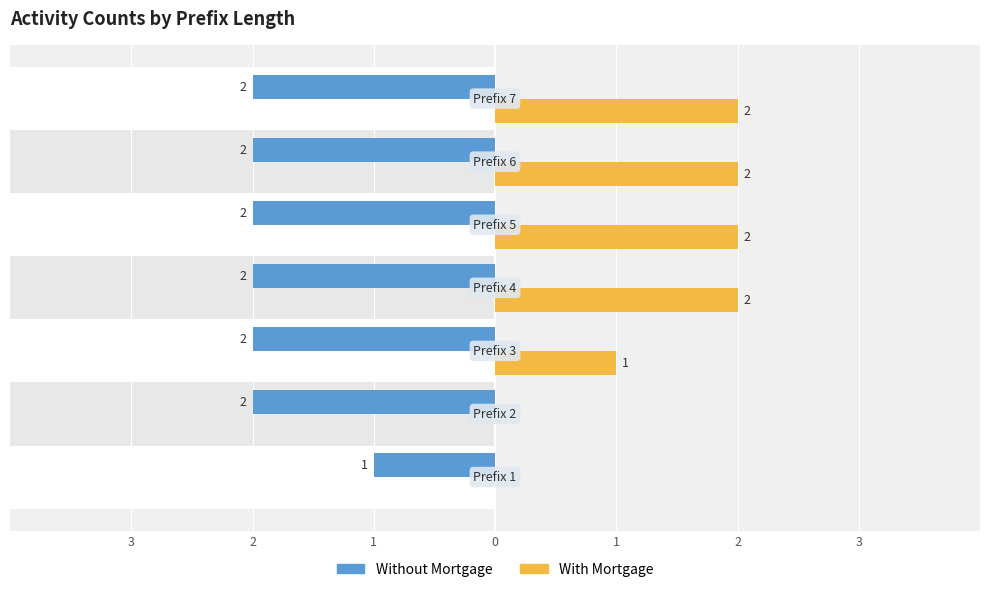

Reading left to right, list all the values displayed in this chart.

Without Mortgage: -1	-2	-2	-2	-2	-2	-2
With Mortgage: 0	0	1	2	2	2	2